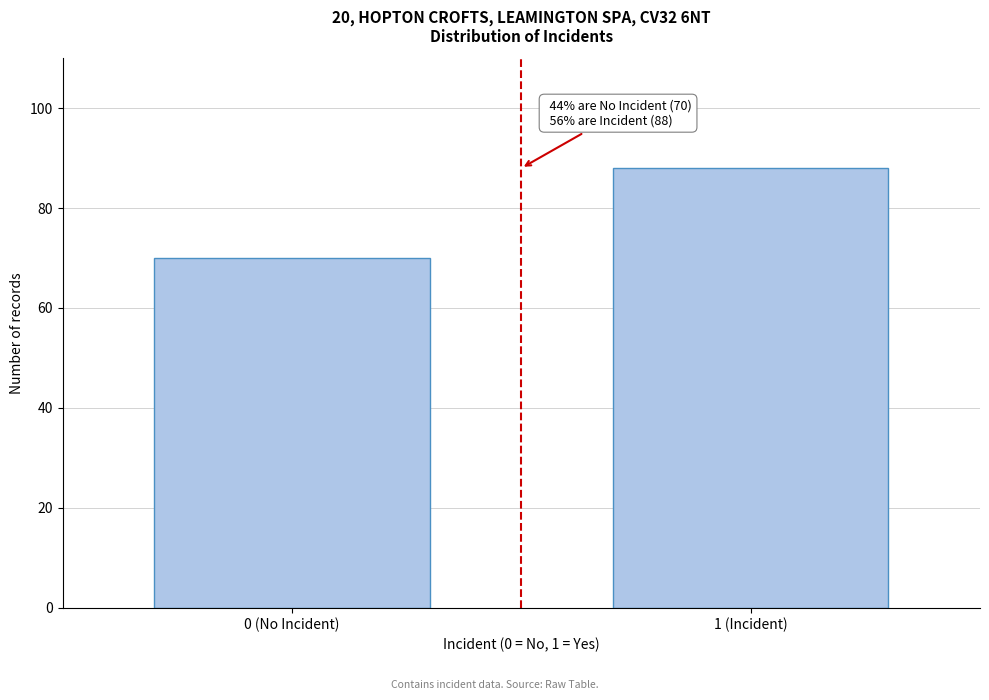

Reading left to right, what are all the values shown in this chart?

70	88